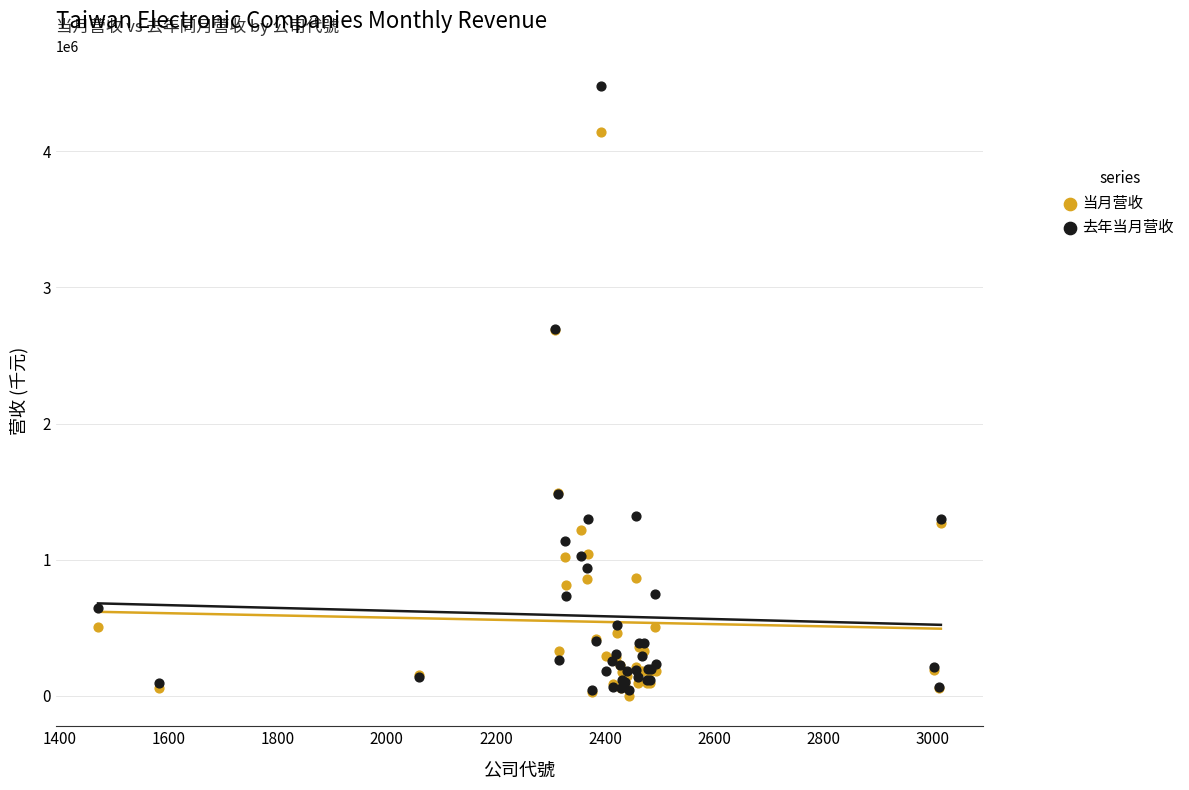

What are all the series names shown in the legend?

当月营收, 去年当月营收